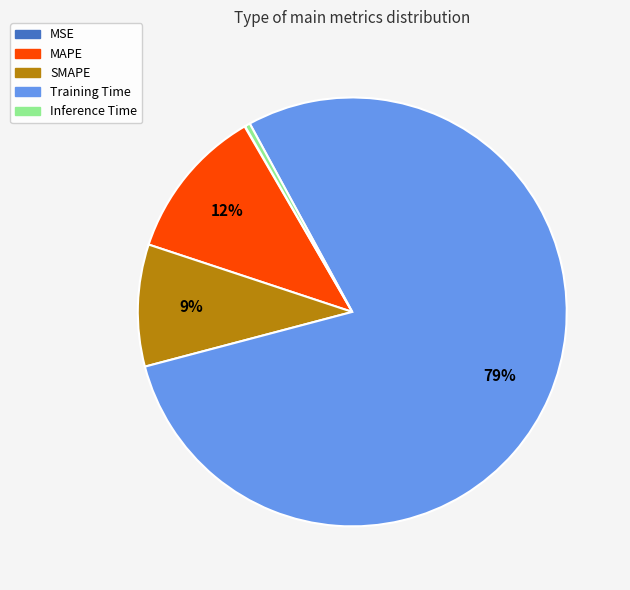

To the nearest percent, what is the difference between the largest and smallest slice percentages?

79%